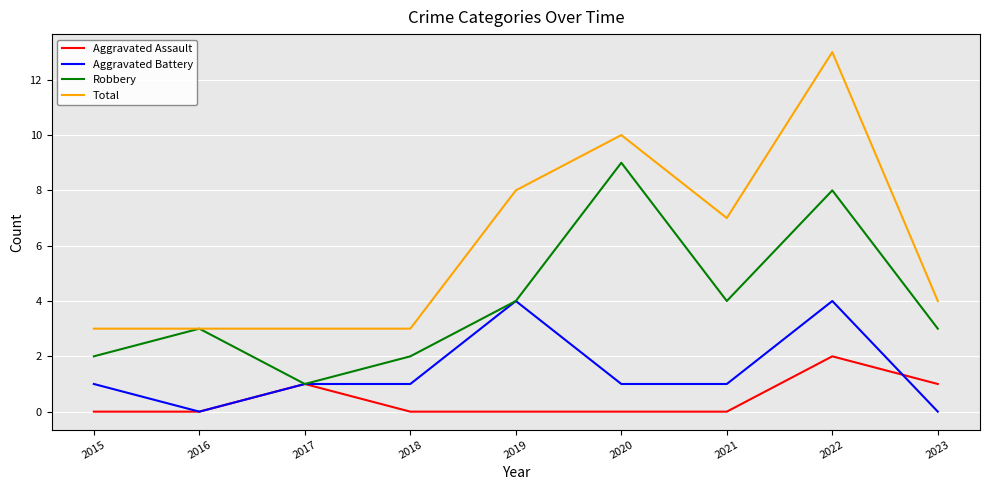

How many lines are shown in the chart?

4